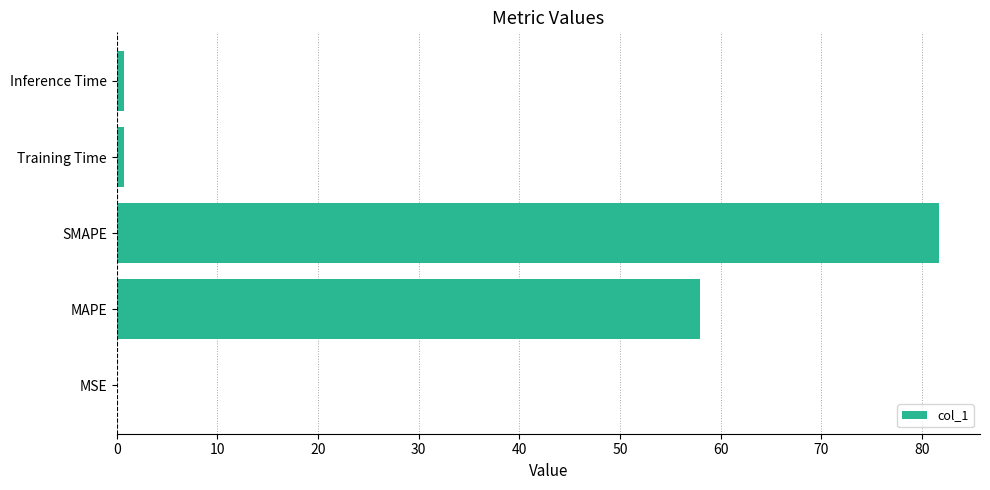

Between MAPE and MSE, which is larger?

MAPE